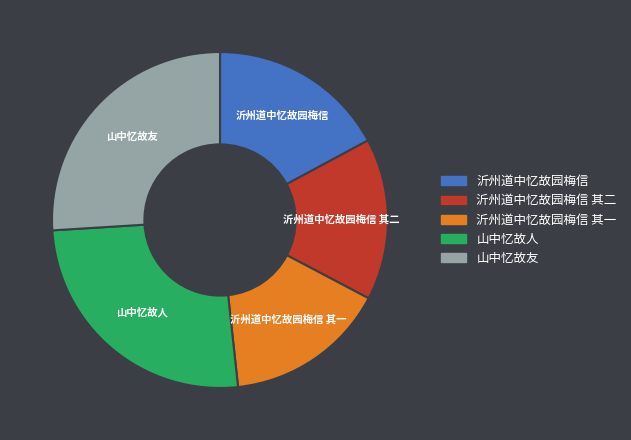

Is it true that 沂州道中忆故园梅信 is 17% of the pie?

True